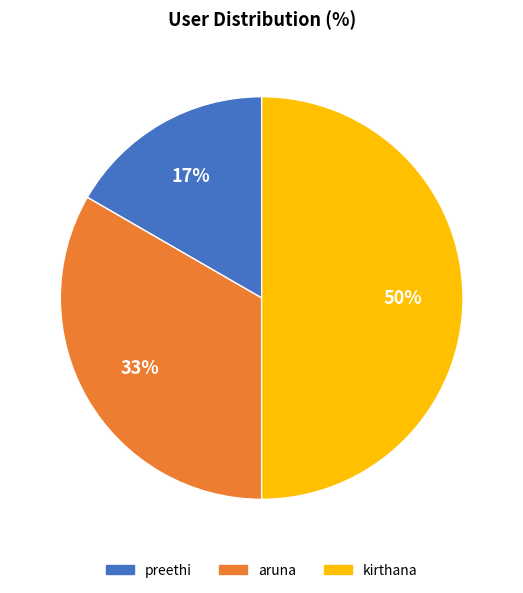

To the nearest percent, what percentage of the pie is kirthana?

50%